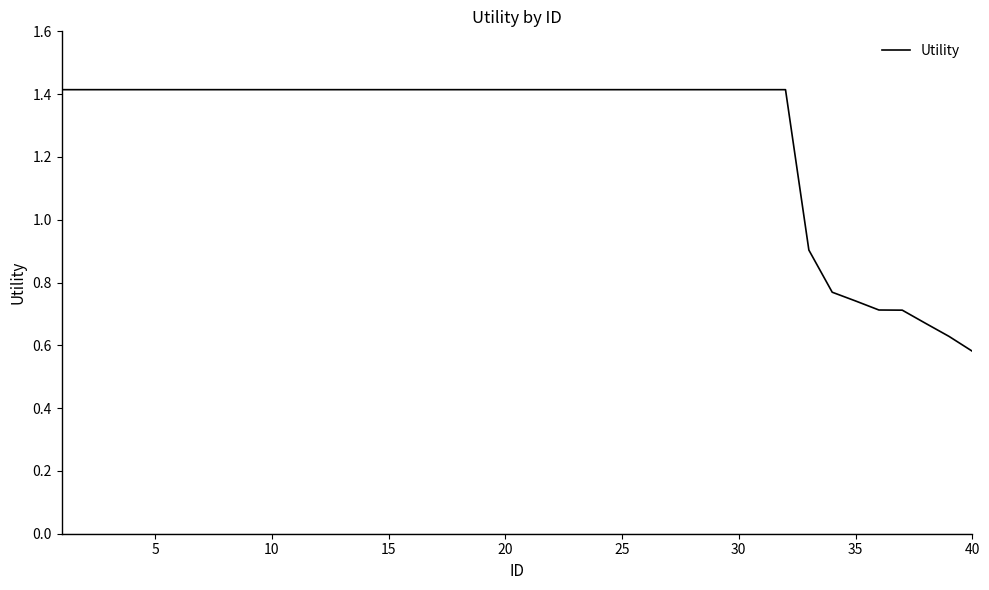

What is the maximum value shown in the chart?

1.4